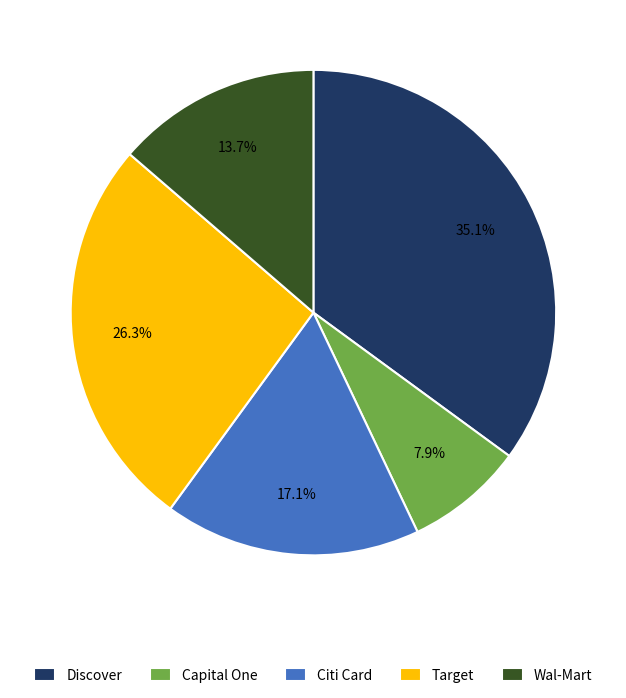

What percentage is the Capital One slice, to the nearest percent?

8%